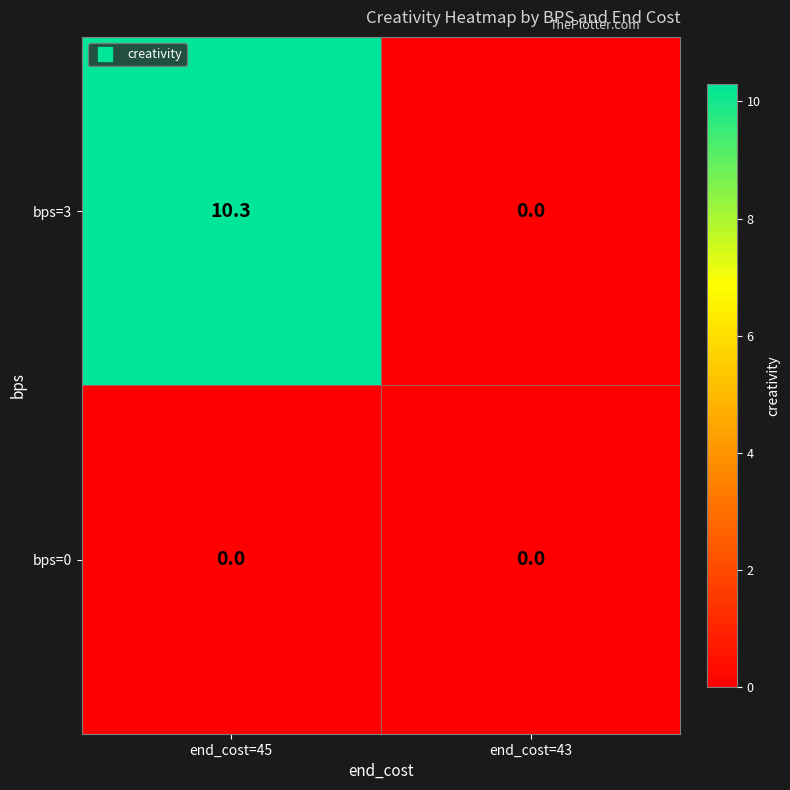

What is the greatest value displayed?

10.3